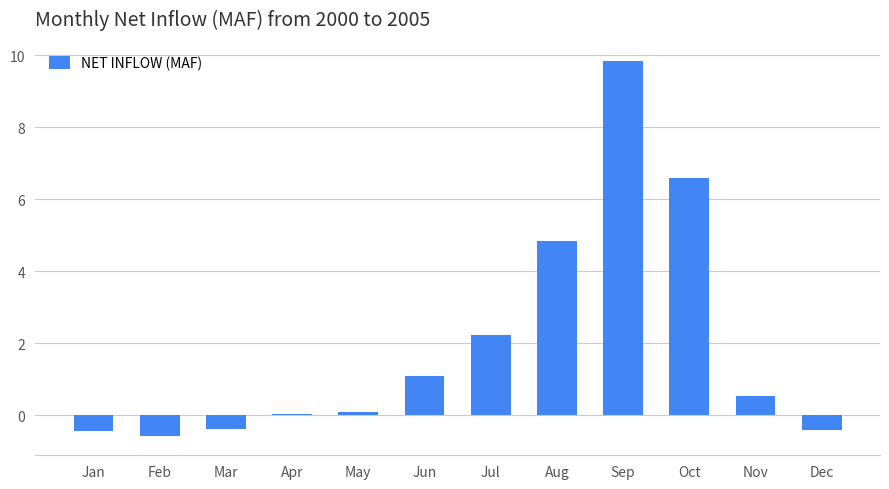

What is the approximate value at Mar?

-0.4